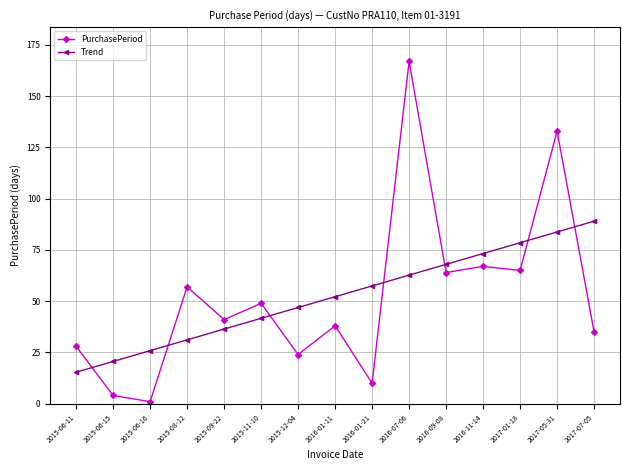

True or false: PurchasePeriod has more than 2 points higher than both neighbors.

True